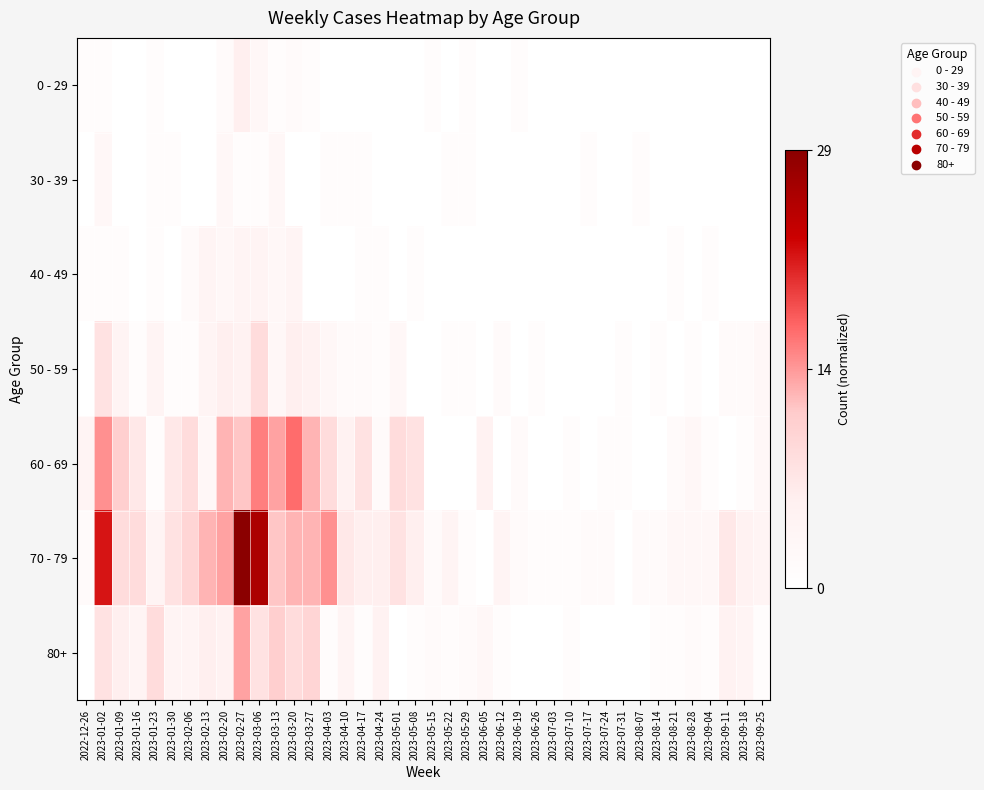

Rank the series at 2023-04-03 from lowest to highest value.

0 - 29, 40 - 49, 30 - 39, 80+, 50 - 59, 60 - 69, 70 - 79